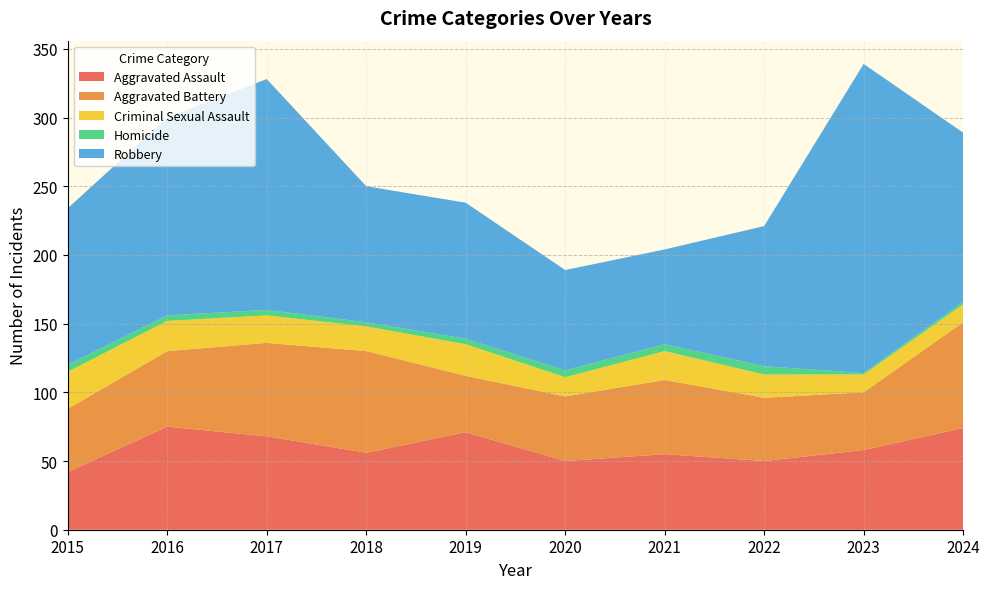

Reading left to right, transcribe all the data shown in this chart.

Aggravated Assault: 2015=42	2016=75	2017=68	2018=56	2019=71	2020=50	2021=55	2022=50	2023=58	2024=74
Aggravated Battery: 2015=46	2016=55	2017=68	2018=74	2019=41	2020=47	2021=54	2022=46	2023=42	2024=77
Criminal Sexual Assault: 2015=27	2016=22	2017=20	2018=18	2019=23	2020=14	2021=21	2022=17	2023=13	2024=13
Homicide: 2015=5	2016=4	2017=4	2018=3	2019=4	2020=5	2021=5	2022=6	2023=1	2024=2
Robbery: 2015=114	2016=144	2017=168	2018=99	2019=99	2020=73	2021=69	2022=102	2023=225	2024=123